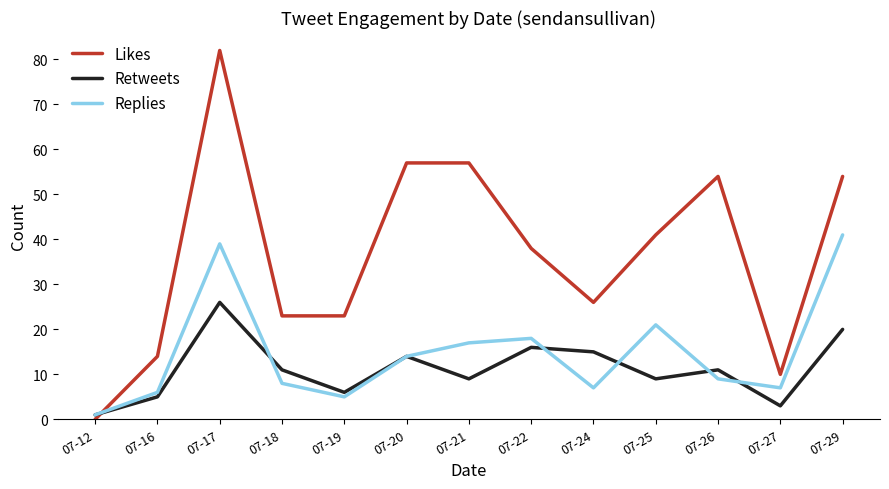

True or false: Replies has more than 1 interior local peaks.

True